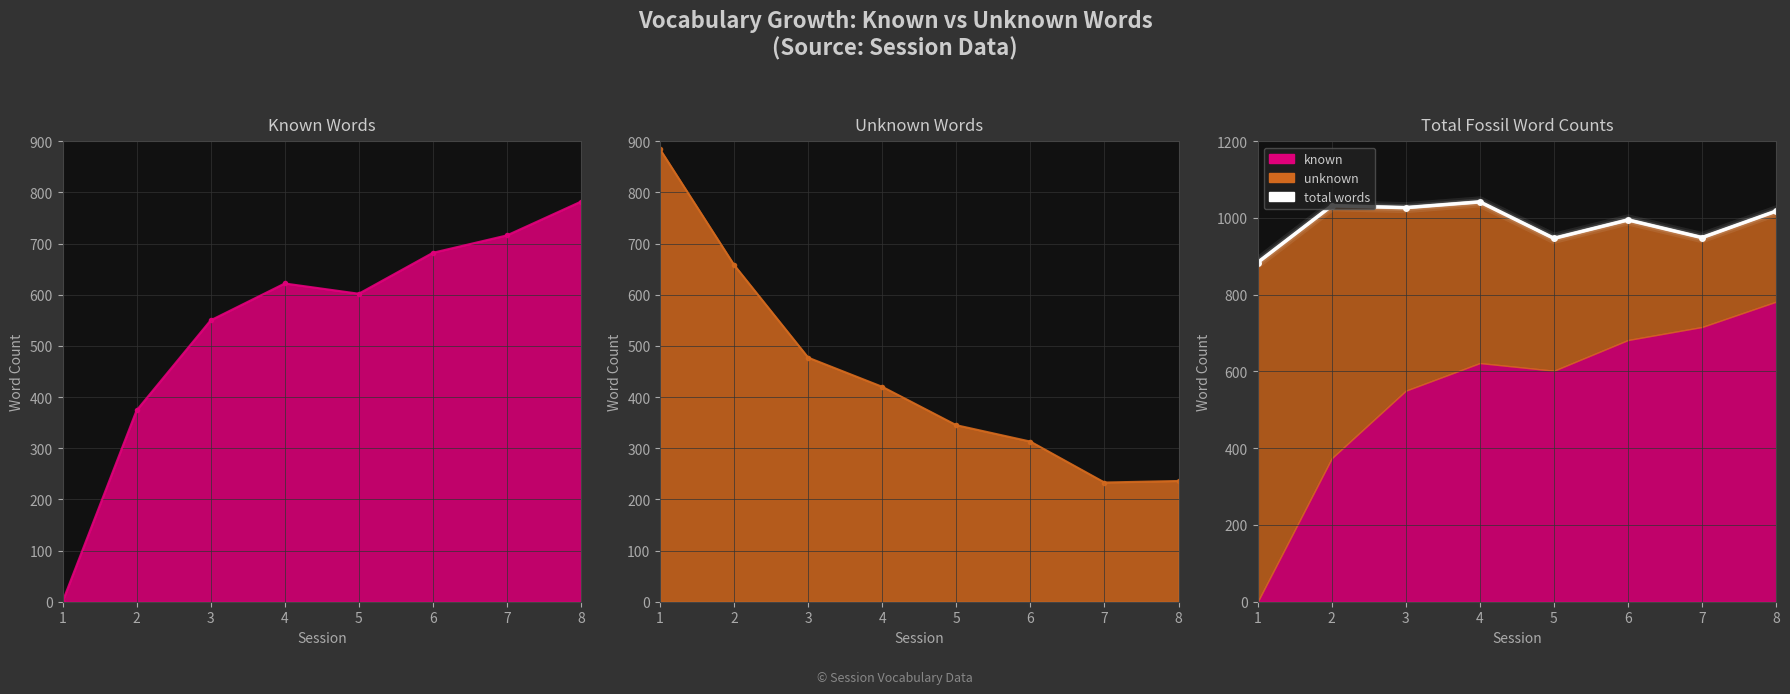

Which label corresponds to the smallest value in the chart?

1